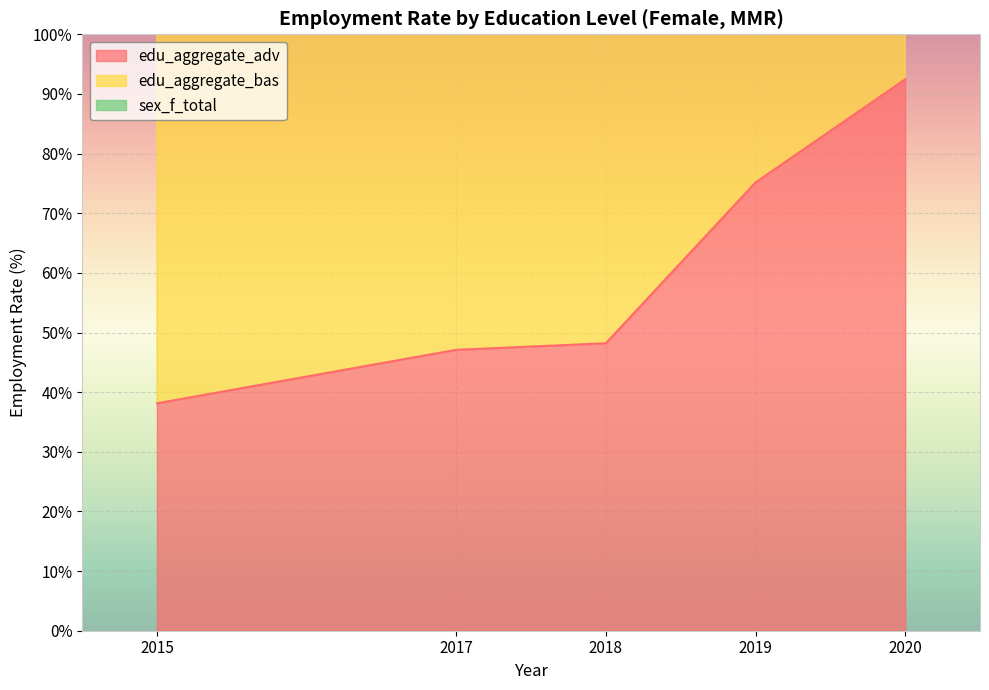

What is the difference between the maximum and minimum values in the edu_aggregate_adv series?

54.3